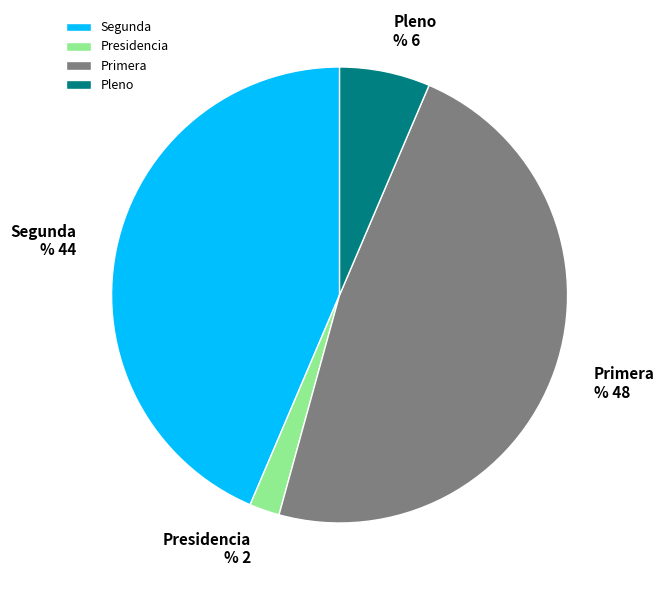

Which slice is the smallest?

Presidencia